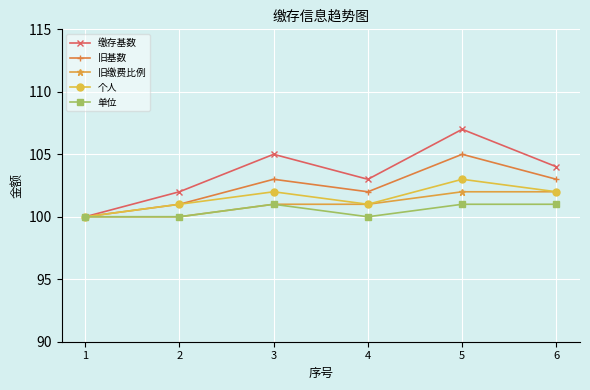

Count the 旧缴费比例 values in the range 100 to 102.

6